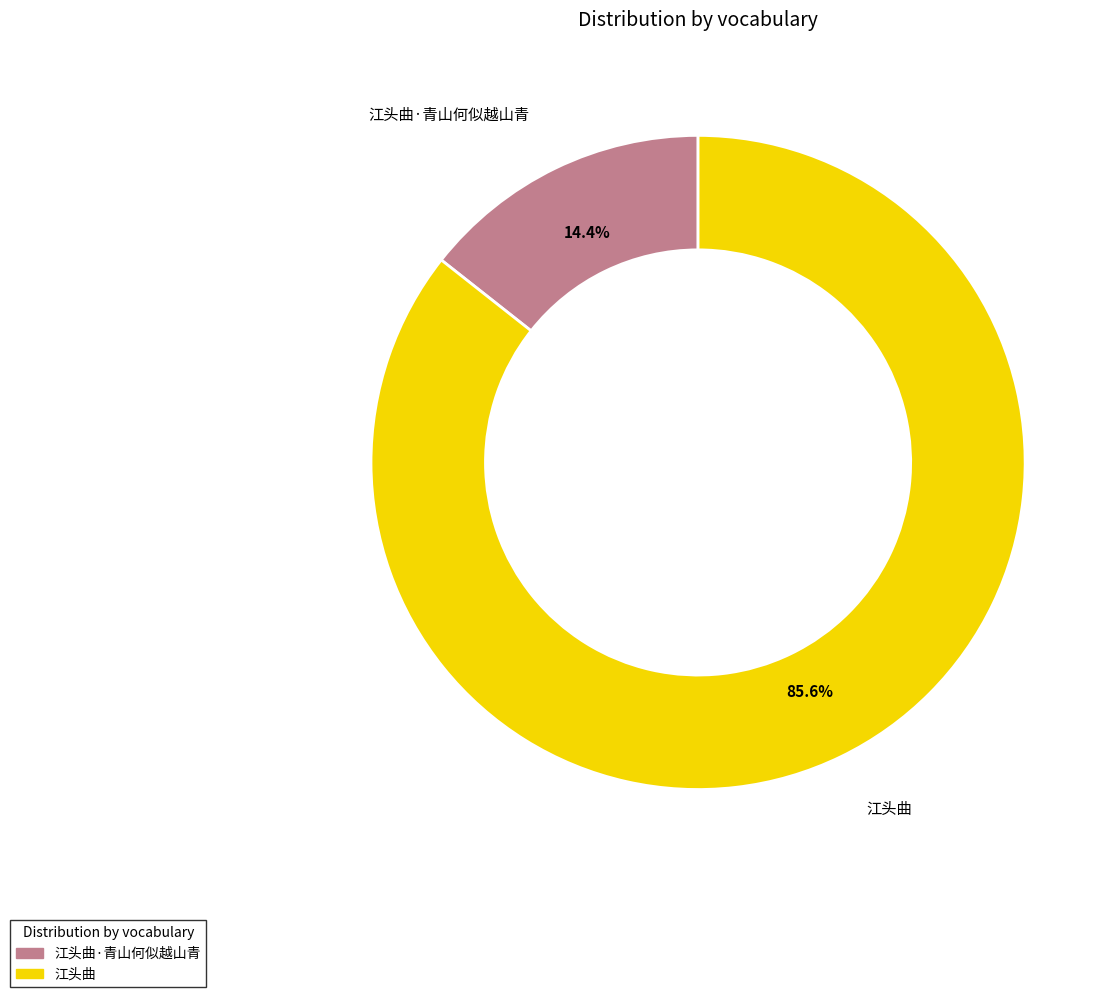

How much of the chart is everything except 江头曲?

14.4%